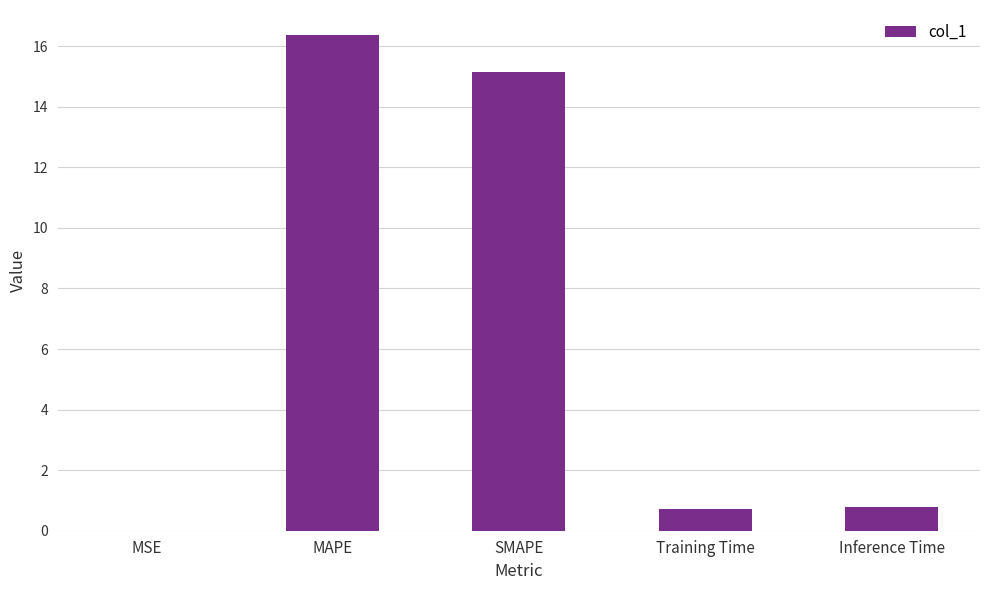

Are the bars horizontal?

No